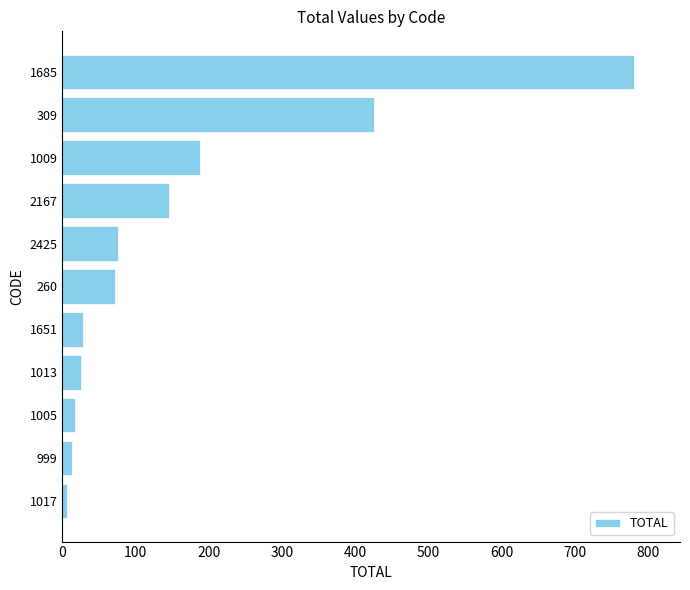

What is the minimum value shown in the chart?

6.7